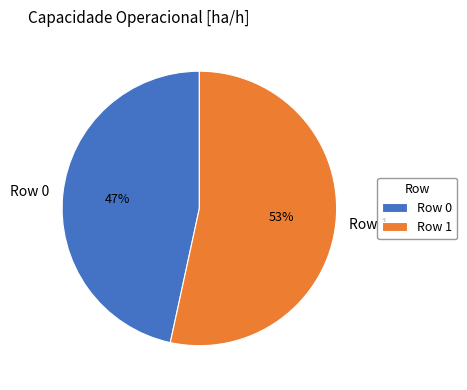

To the nearest percent, what portion does Row 0 represent?

47%